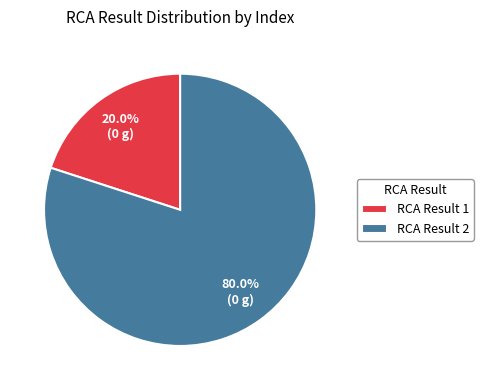

Which category has the smallest portion of the pie?

RCA Result 1